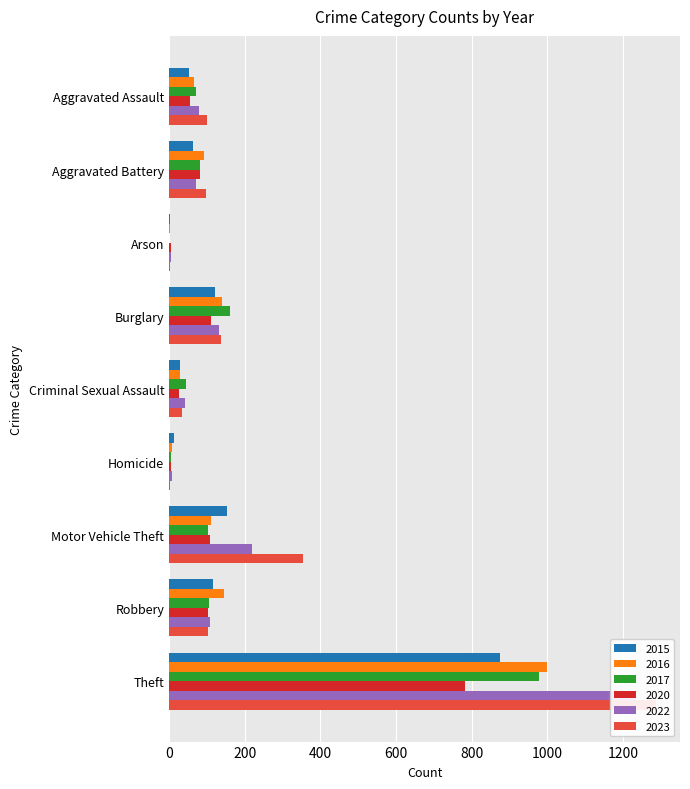

Between Arson and Motor Vehicle Theft, which series saw the biggest shift?

2023